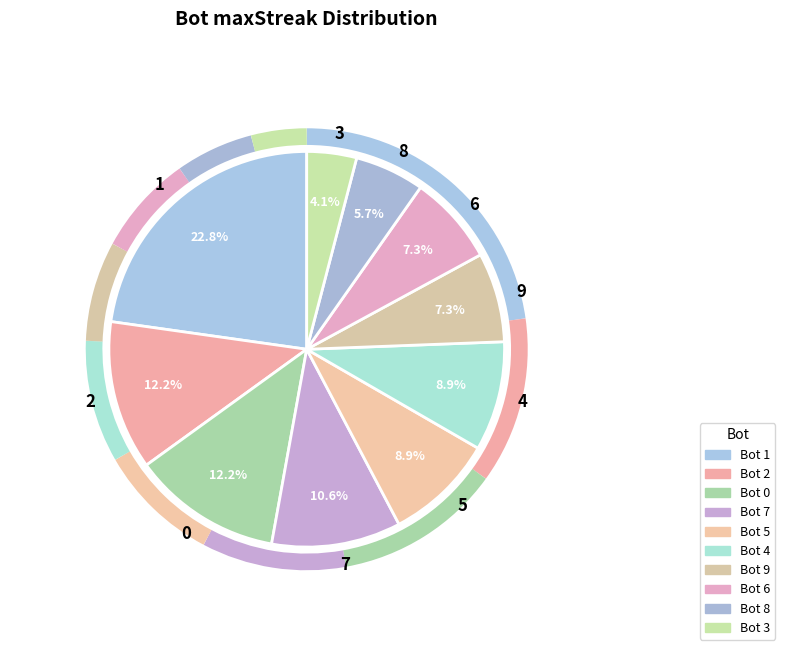

To the nearest percent, what is the combined percentage of 5 and 0?

21%